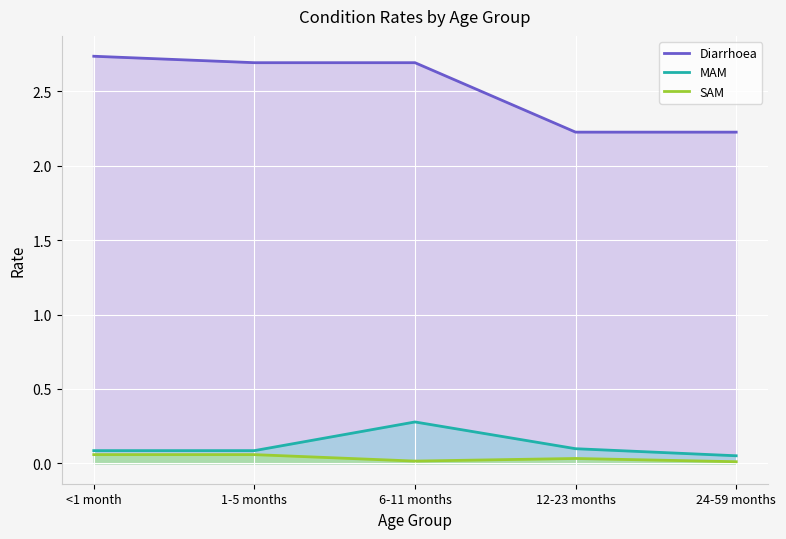

What is the spread (max minus min) of values at <1 month?

2.7